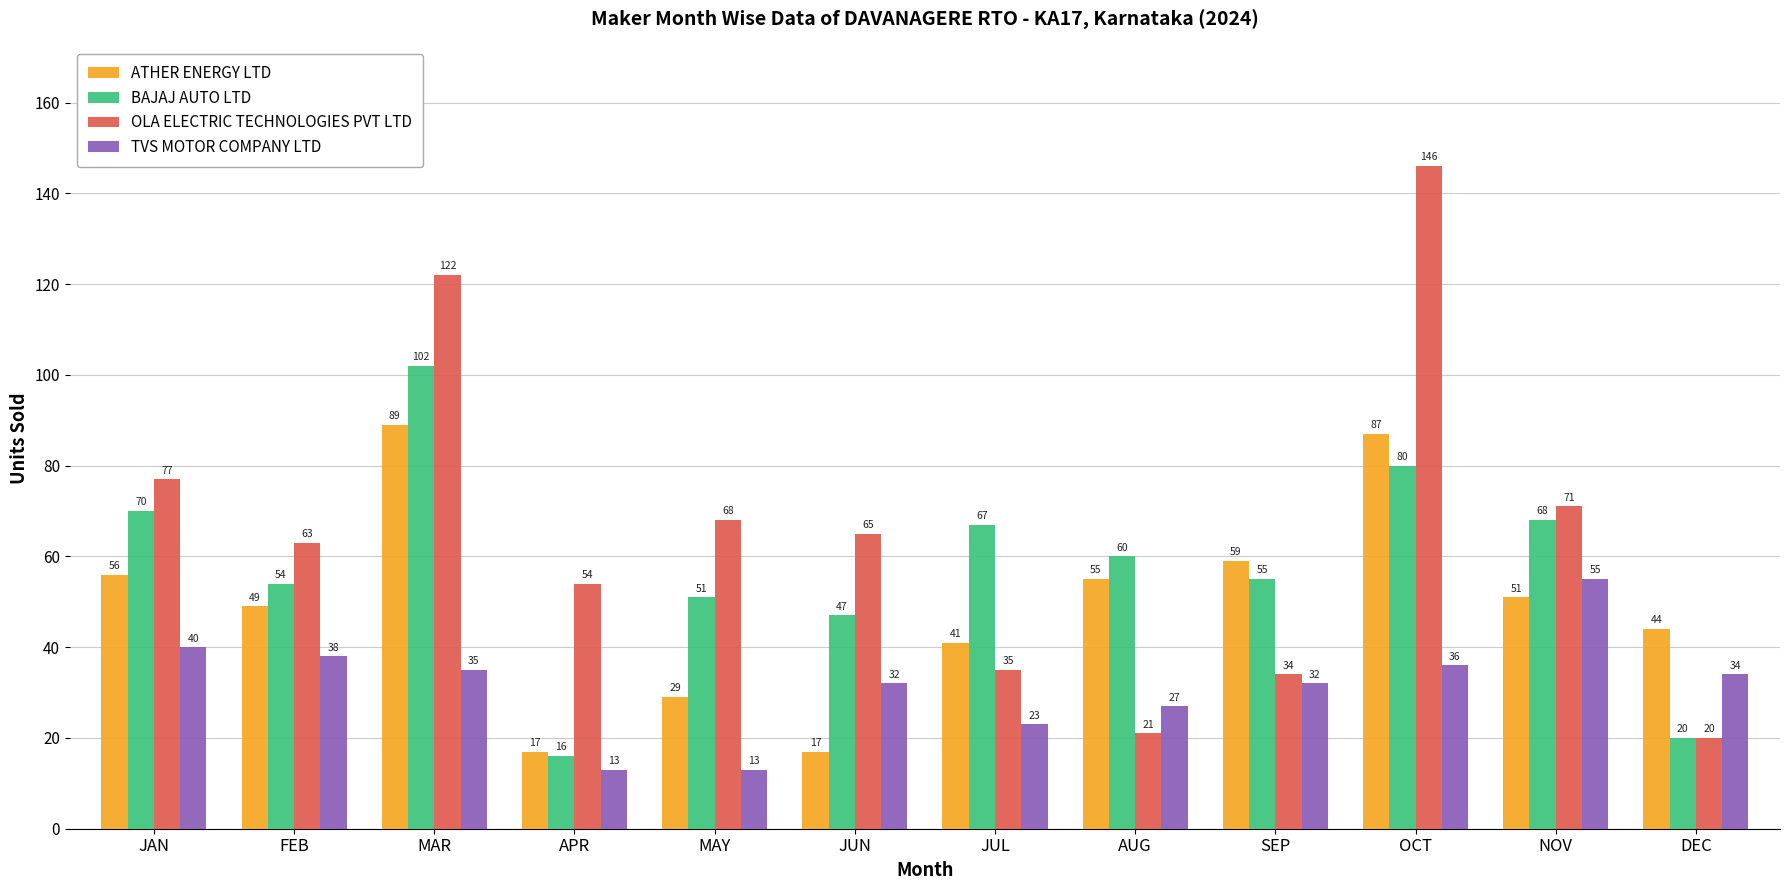

At which label does OLA ELECTRIC TECHNOLOGIES PVT LTD reach its minimum?

DEC